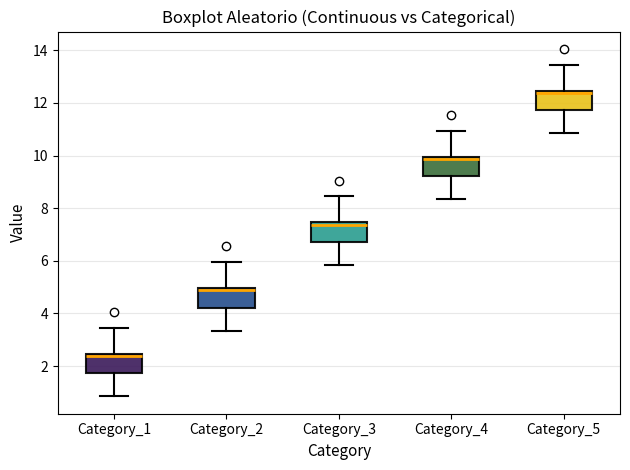

Which box has the highest median line?

Category_5